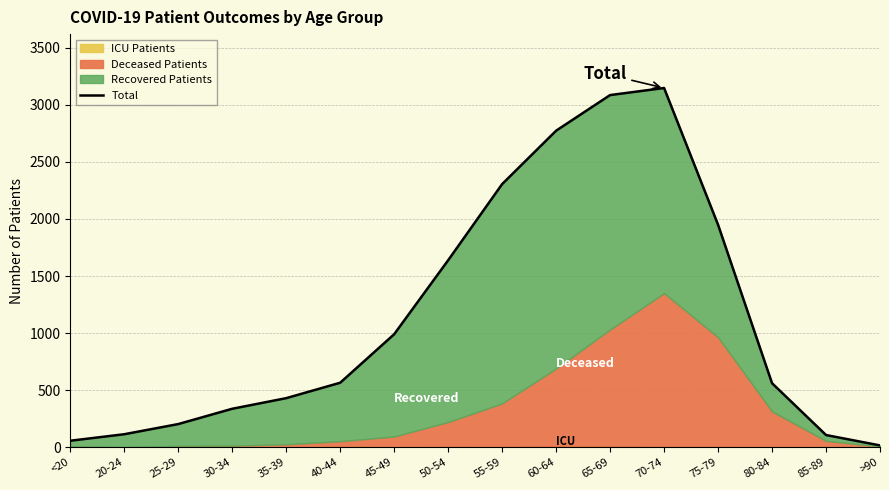

What is the sum of all values?

18277